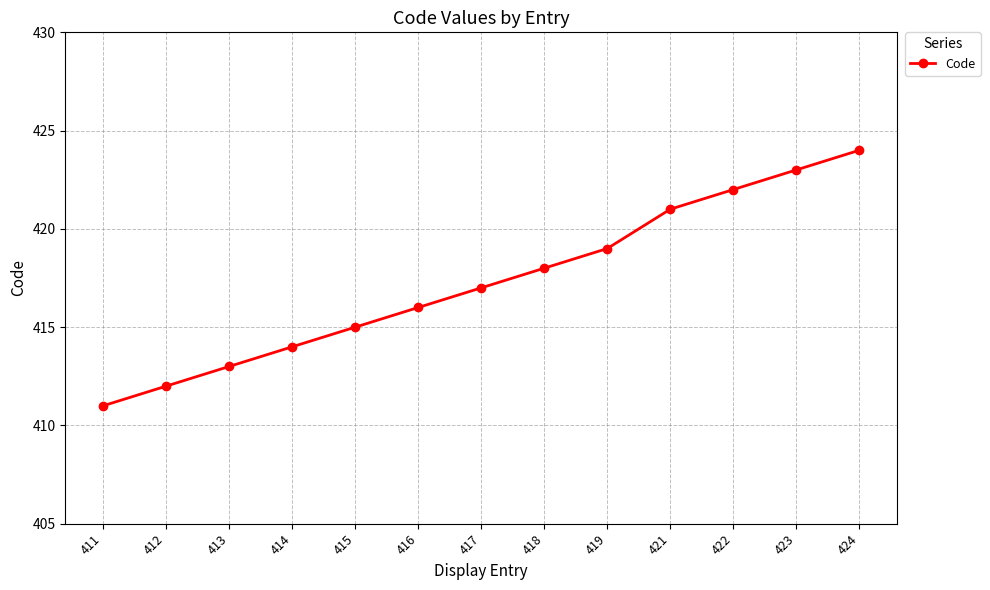

Reading left to right, what are all the values shown in this chart?

411=411	412=412	413=413	414=414	415=415	416=416	417=417	418=418	419=419	421=421	422=422	423=423	424=424